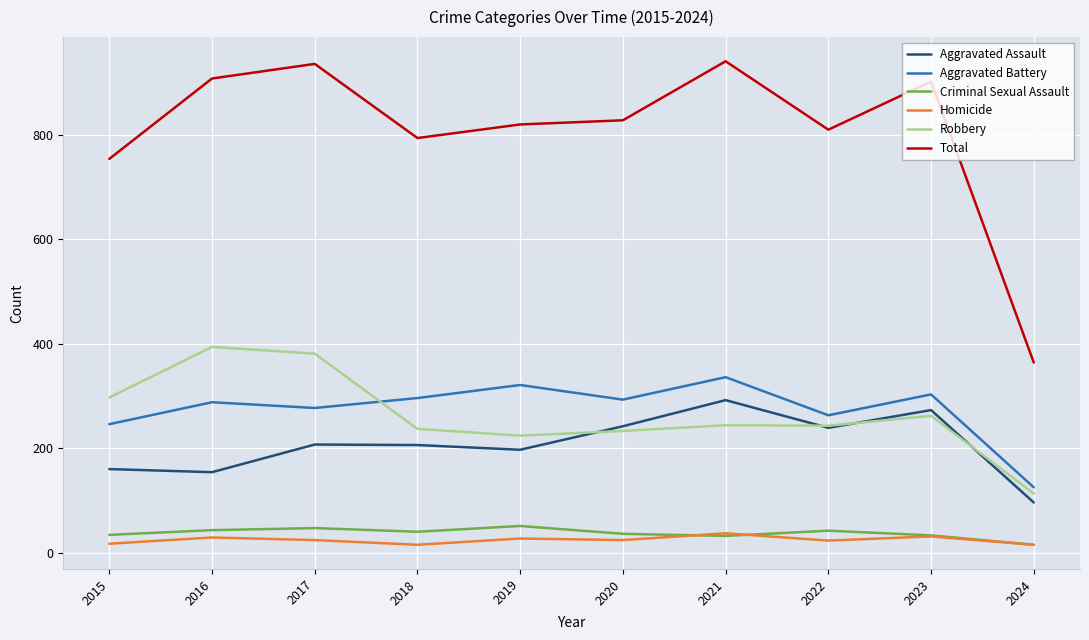

Which series has the largest total across all categories?

Total